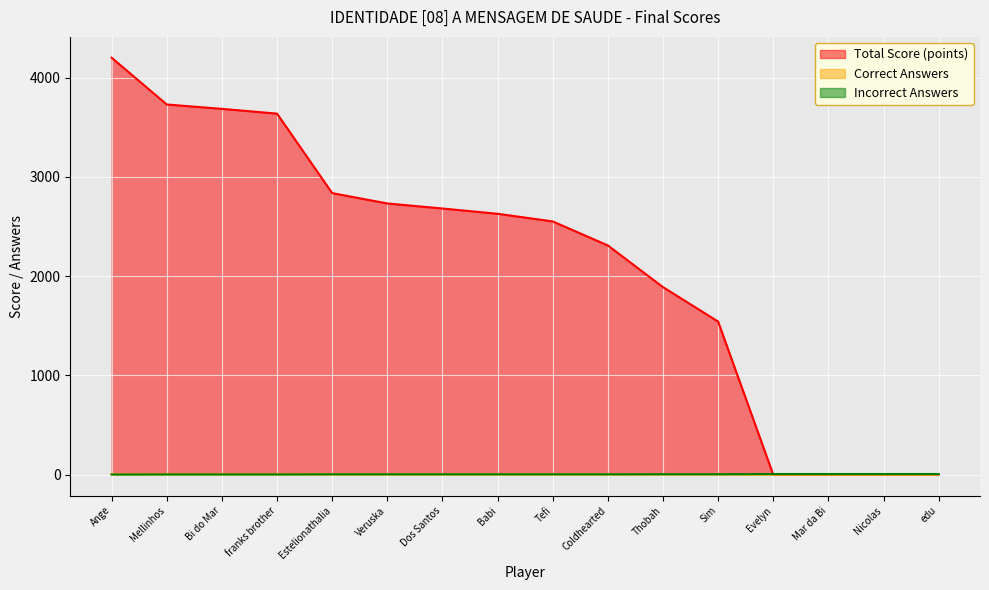

What is the label of the 13th point from the right?

franks brother